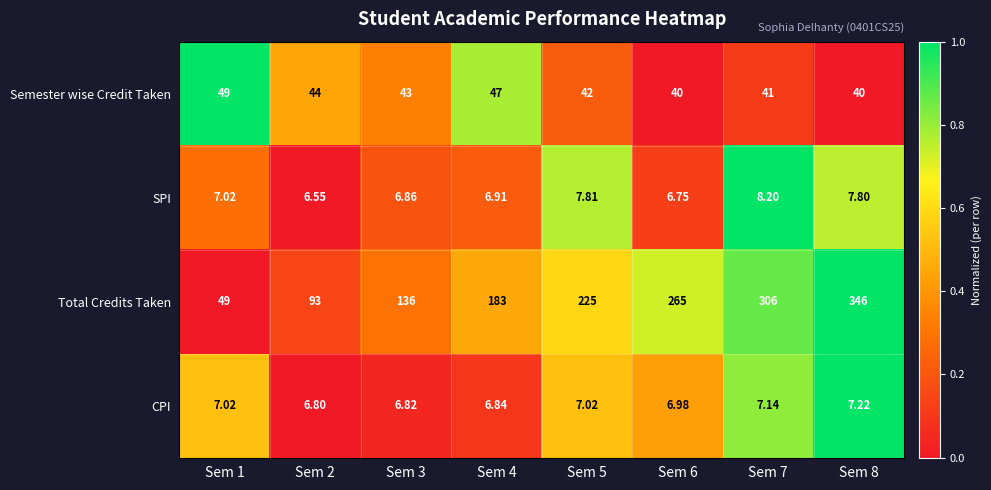

List the series in order of their peak value, highest first.

Total Credits Taken, Semester wise Credit Taken, SPI, CPI